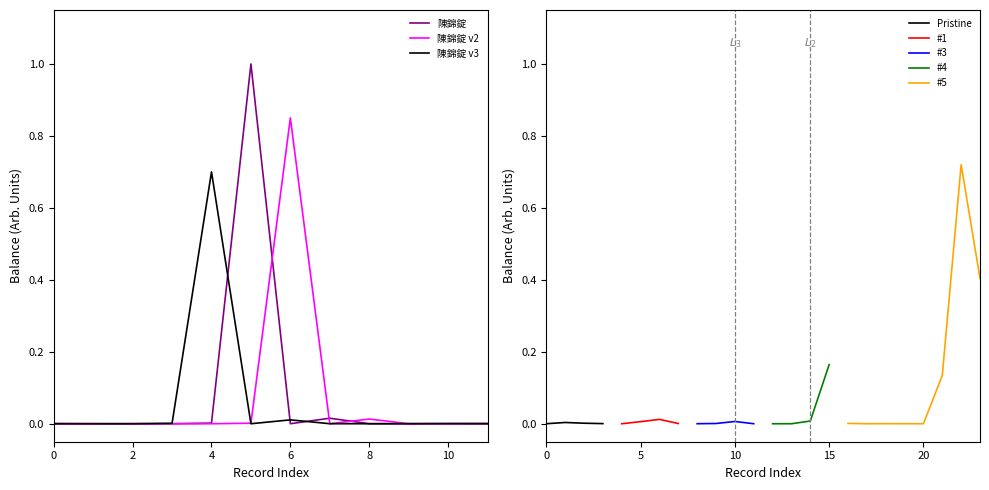

True or false: 陳錦錠 has a value of 0.0 at 4.

True